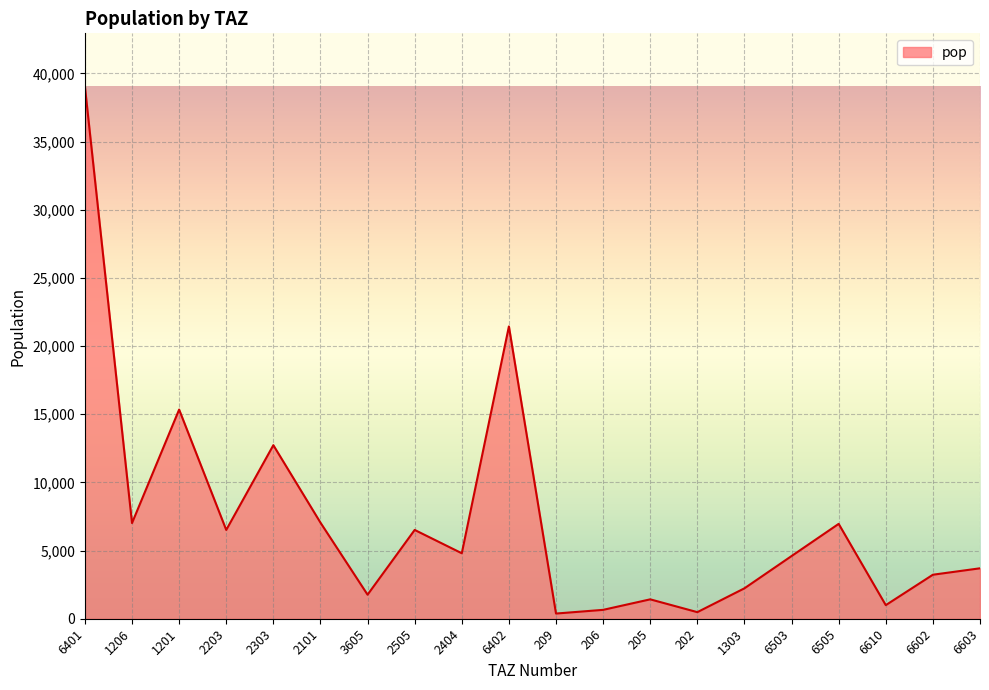

Count the number of categories in the chart.

20